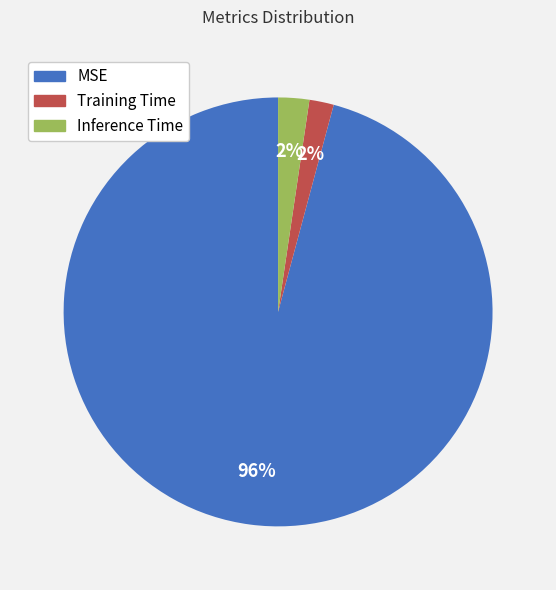

What is the majority slice?

MSE